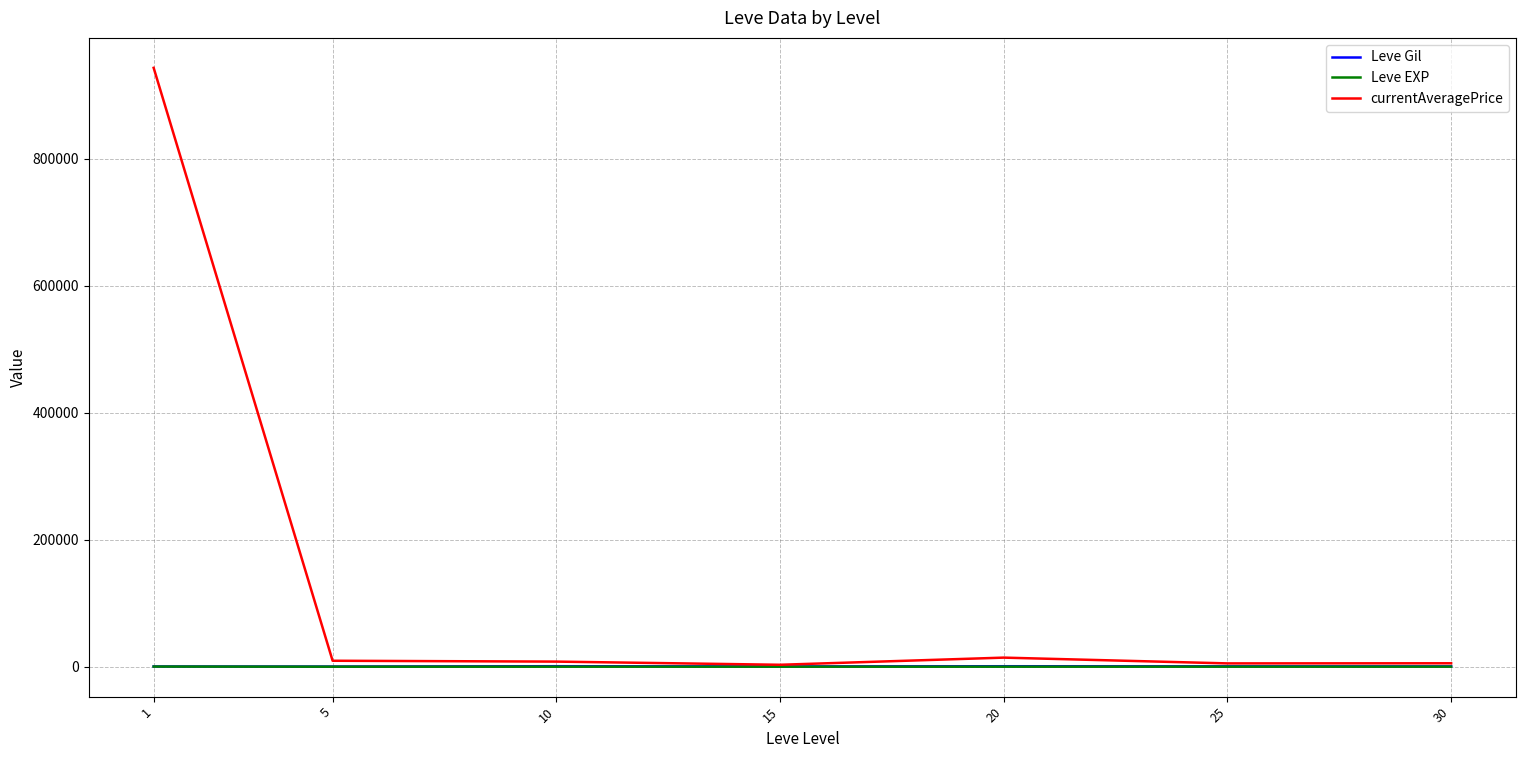

The value of currentAveragePrice at 1 is 1265002.5. True or false?

False